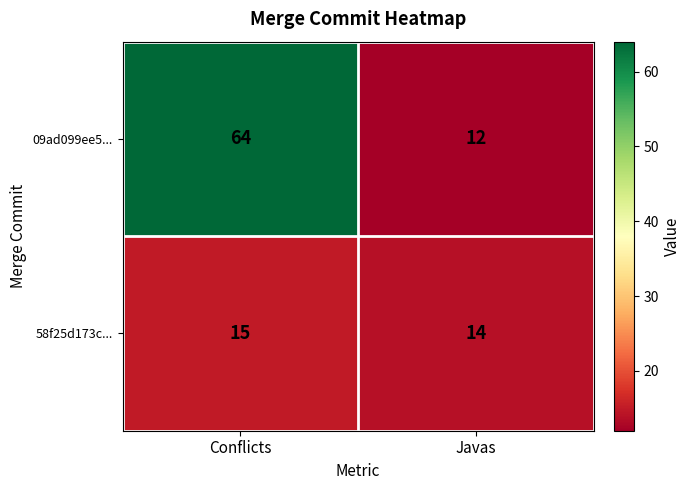

How many values in the 09ad099ee5... series are below 64?

1